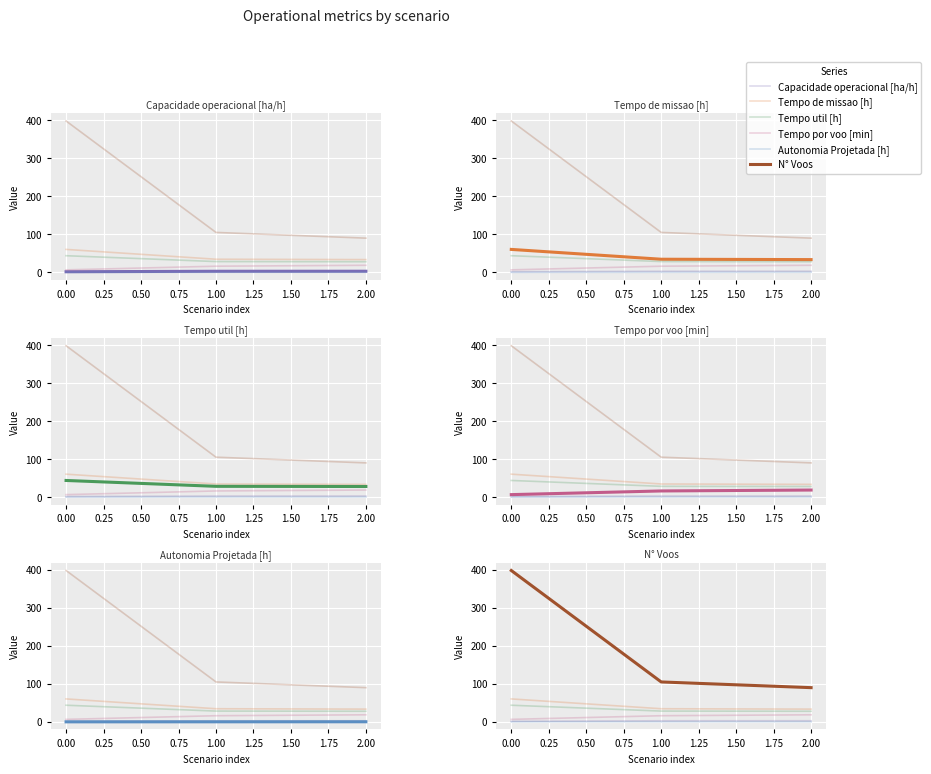

Reading left to right, list all the values displayed in this chart.

Capacidade operacional [ha/h]: 1.7	2.9	3.0
Tempo de missao [h]: 60.4	34.5	33.6
Tempo util [h]: 43.8	28.4	27.9
Tempo por voo [min]: 6.6	16.2	18.6
Autonomia Projetada [h]: 0.1	0.2	0.3
N° Voos: 398.0	105.0	90.0